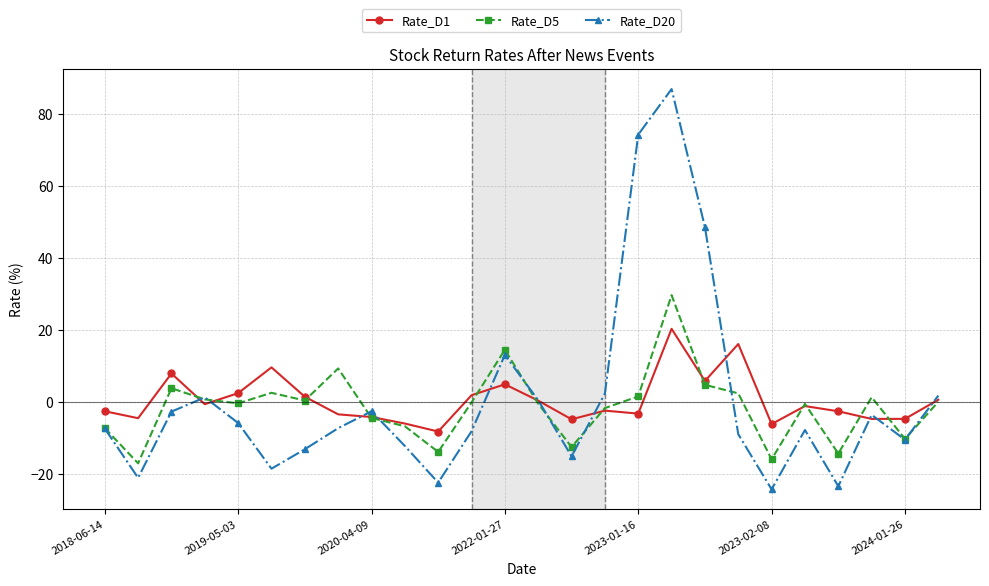

What is the difference between the maximum and second lowest values in the Rate_D20 series?

110.4